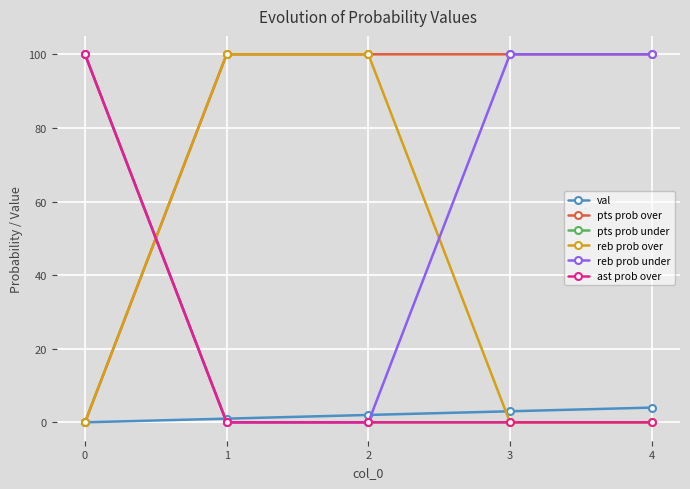

Is this an area chart (filled region under the line)?

No